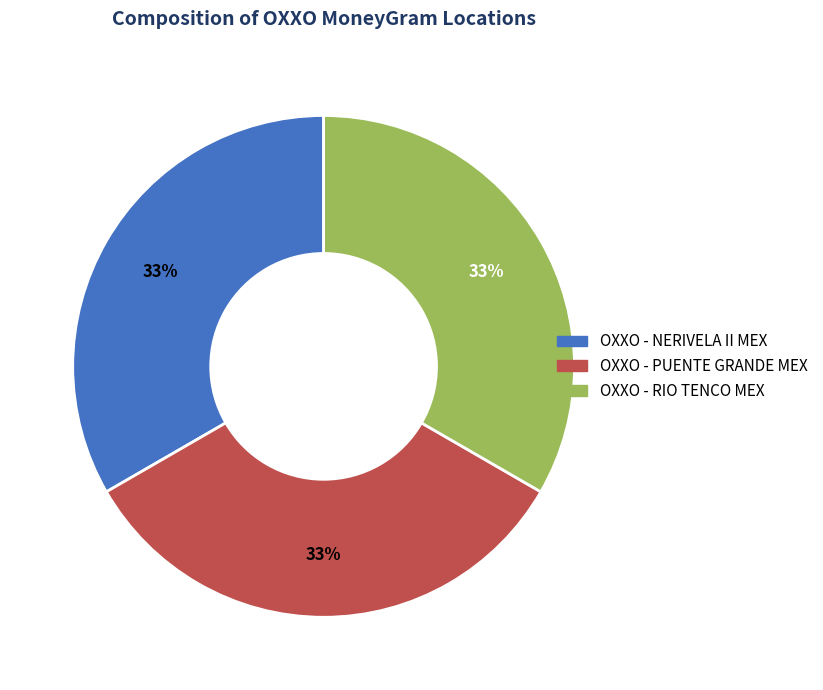

To the nearest percent, what percentage of the pie is OXXO - NERIVELA II MEX?

33%